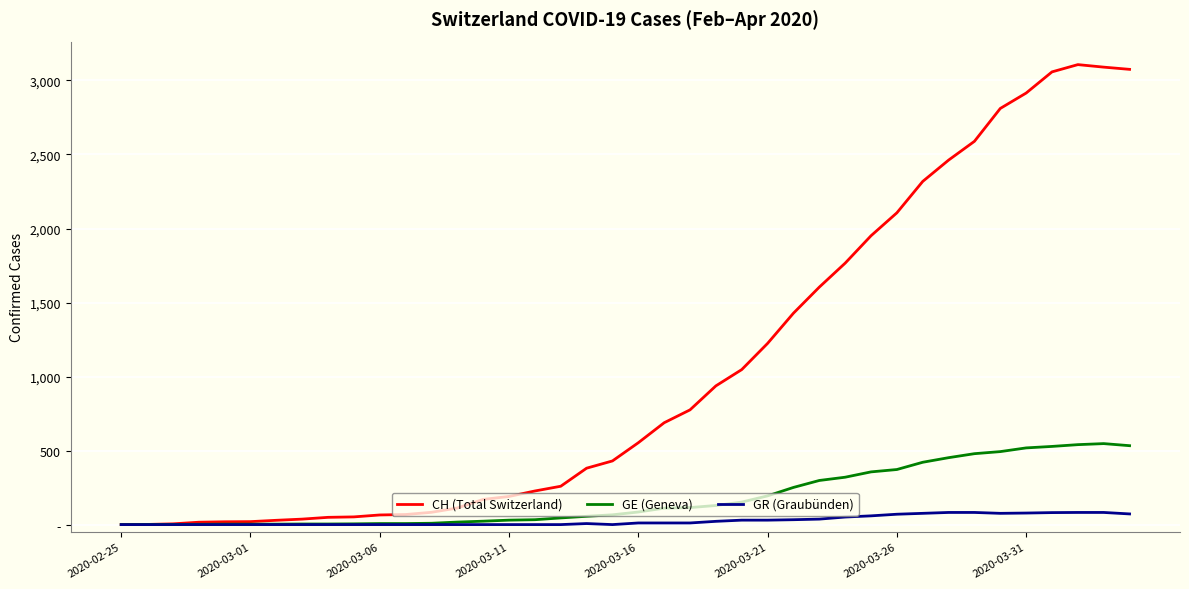

Which series has the largest total across all categories?

CH (Total Switzerland)